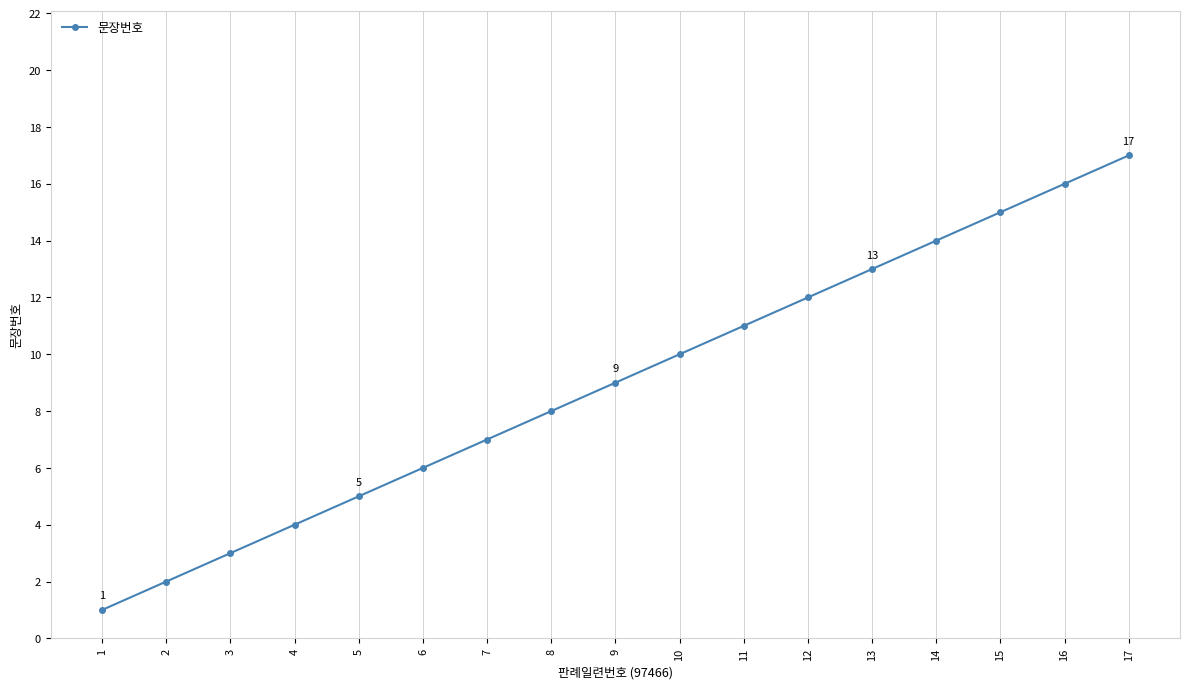

Reading left to right, transcribe all the data shown in this chart.

1	2	3	4	5	6	7	8	9	10	11	12	13	14	15	16	17